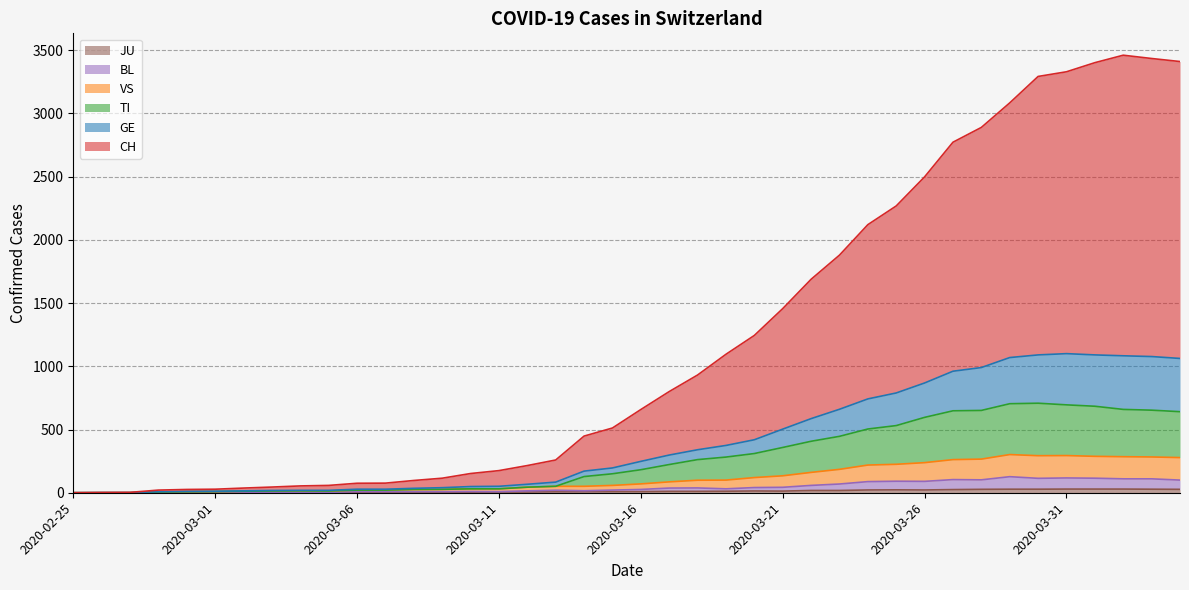

What is the label of the 38th point from the left?

2020-04-02